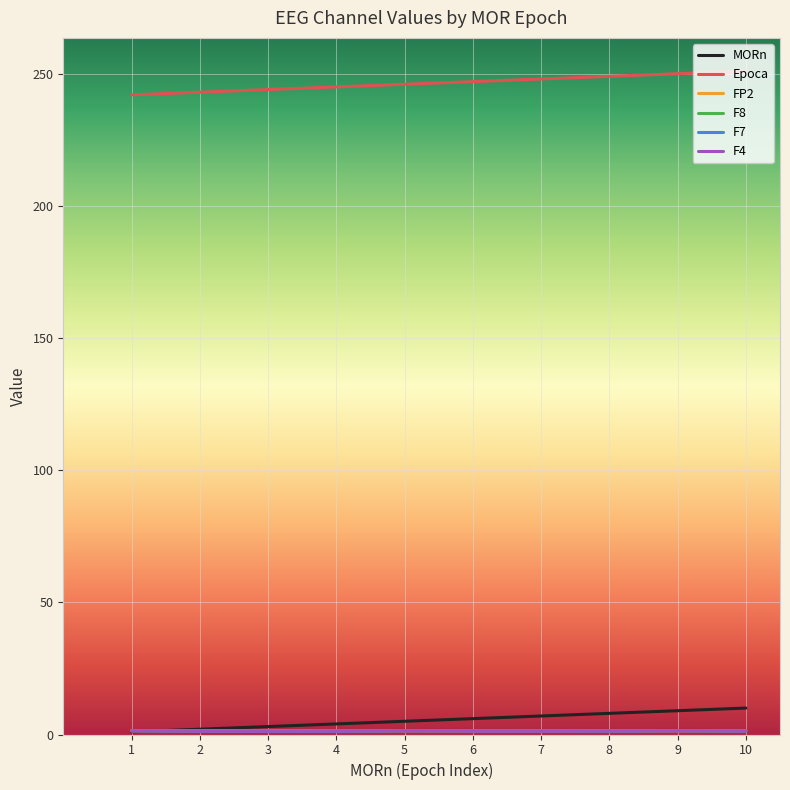

The value of Epoca at 7 is 248.0. True or false?

True